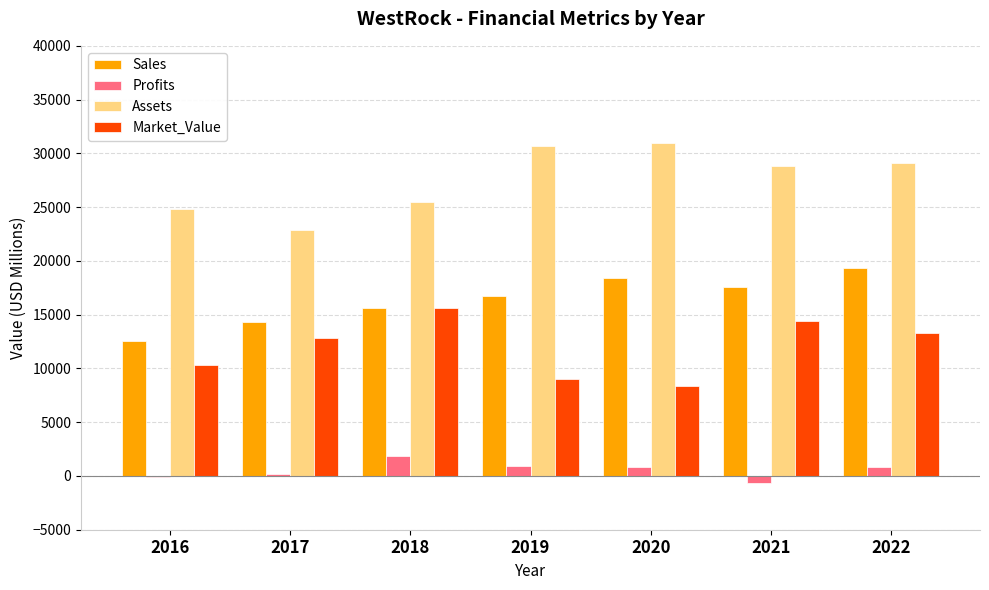

What is the highest value of the Assets series?

30937.0